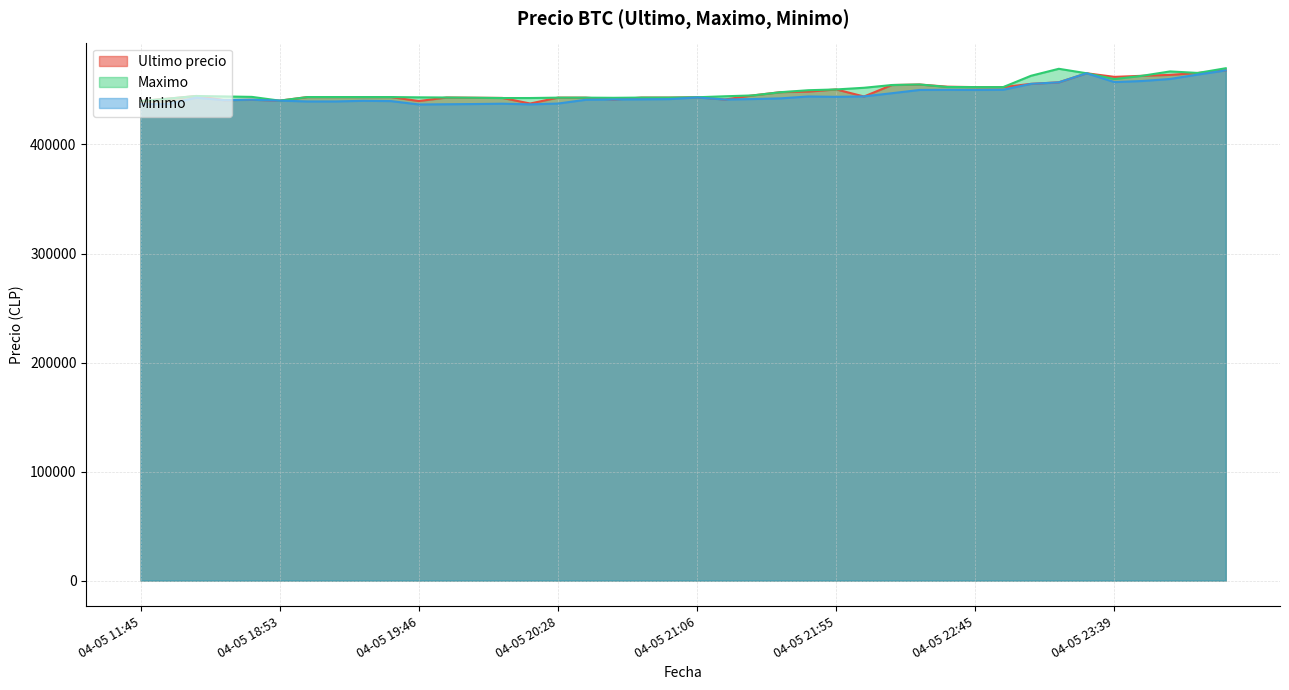

What is the difference between the maximum and minimum values in the Maximo series?

30061